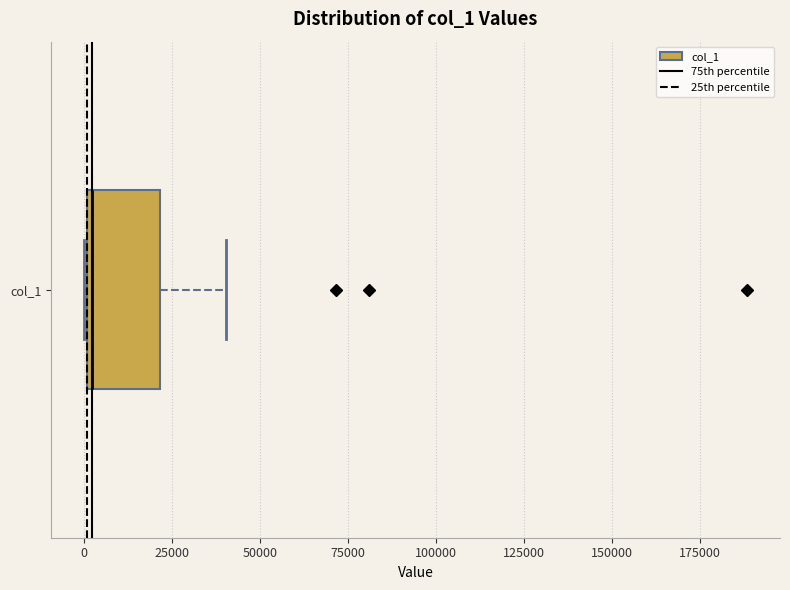

Where is the left edge of the box for col_1 on the x-axis? The values are not printed on the chart, so give them approximately, as read against the axis.

0